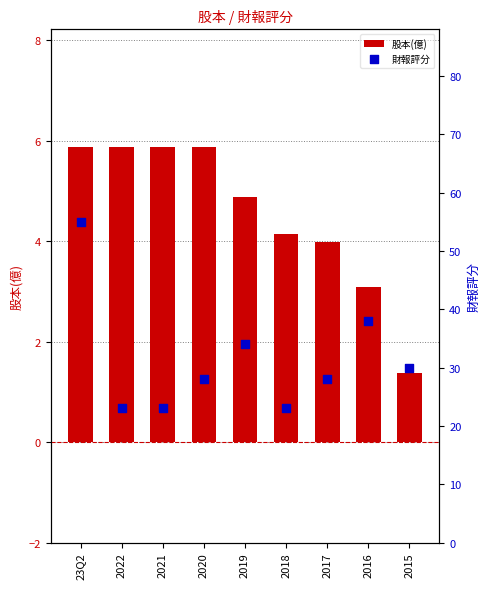

What are all the series names shown in the legend?

股本(億), 財報評分